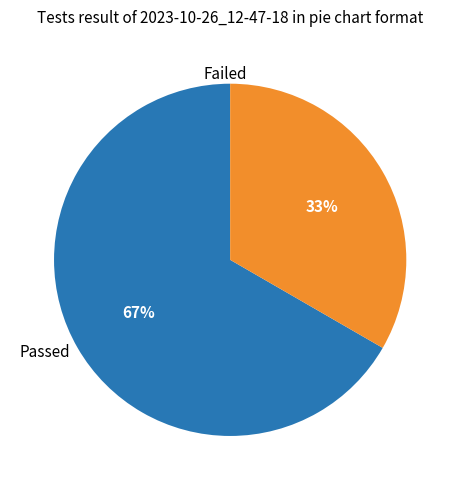

Which has a higher value, Failed or Passed?

Passed